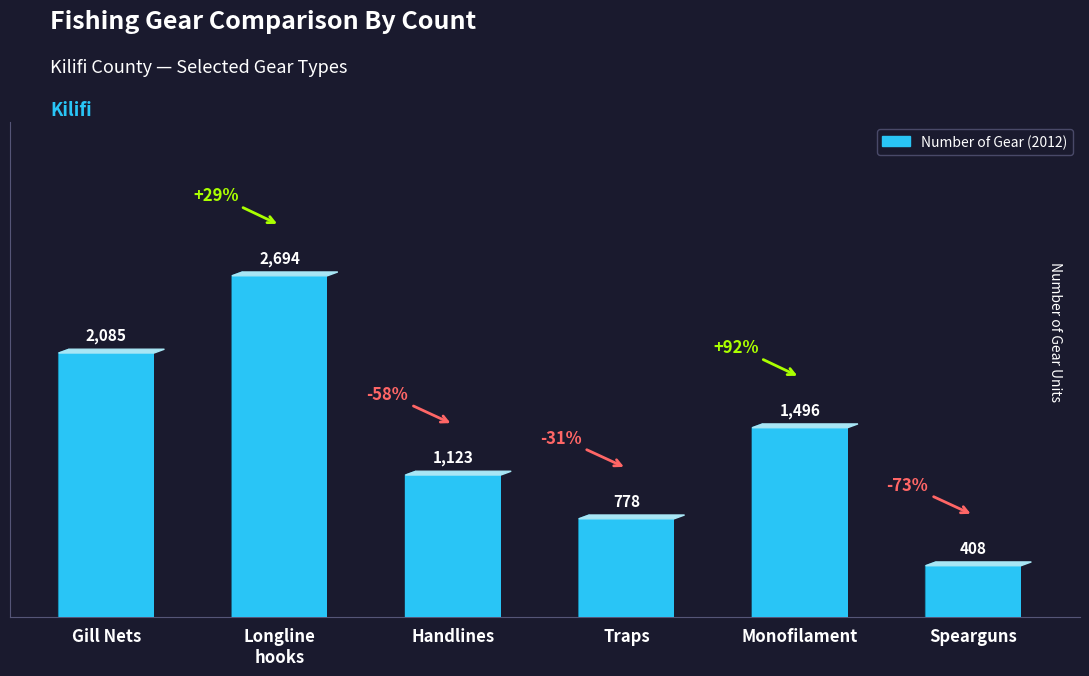

Where is the data nearest to the value 1551?

Monofilament